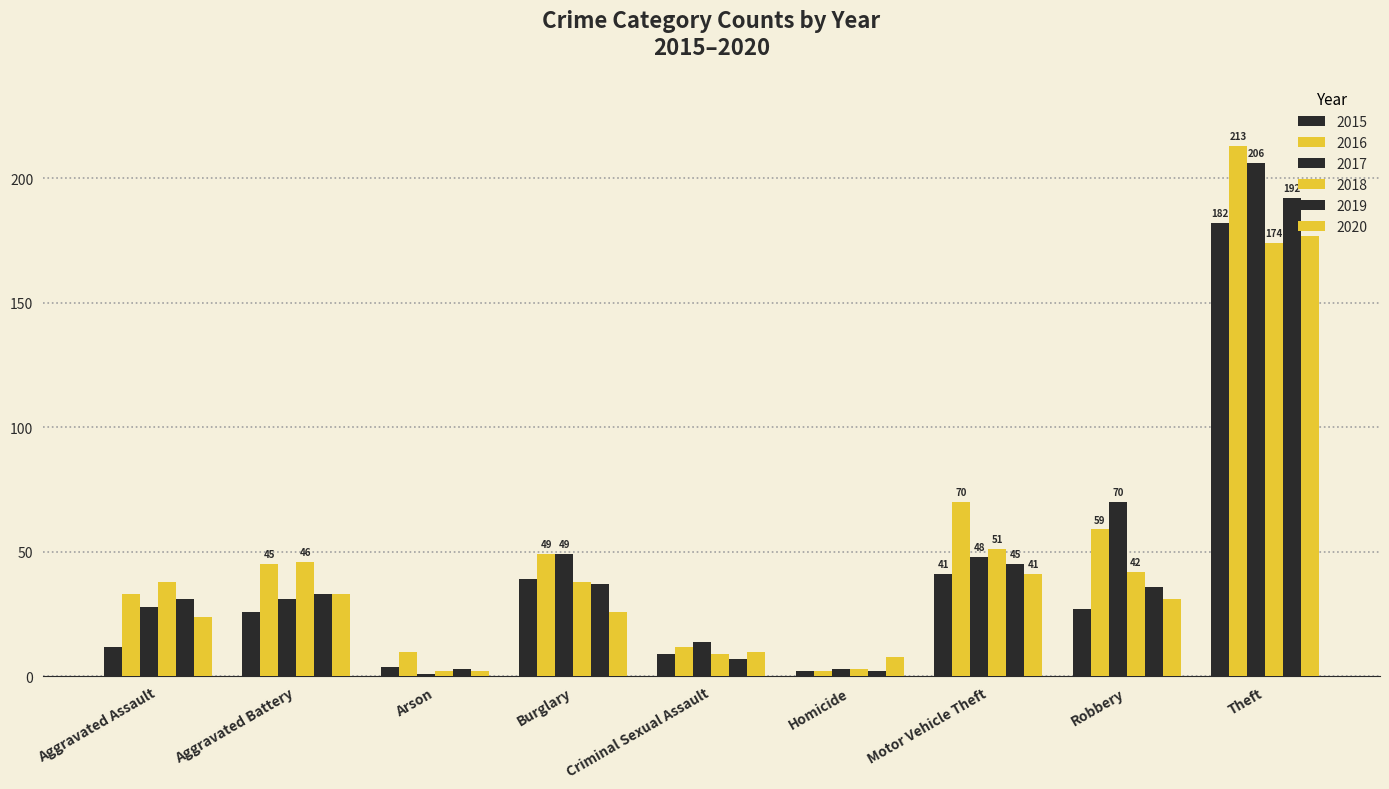

How many groups of bars are there?

9